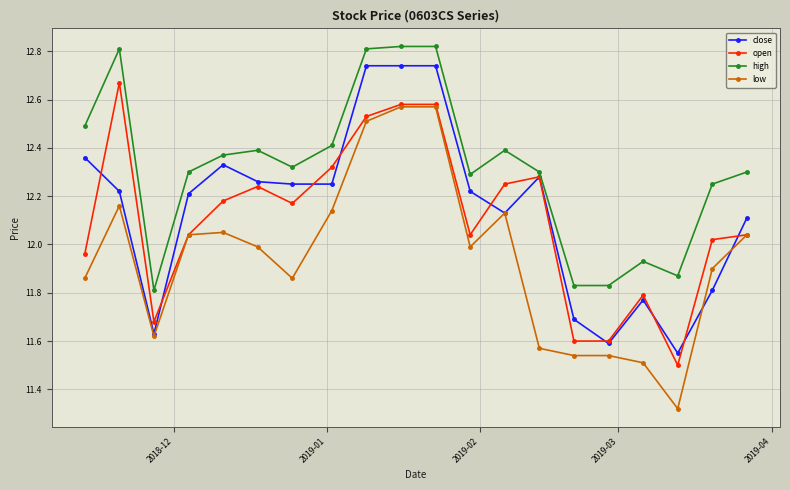

List the series in order of their peak value, highest first.

high, close, open, low